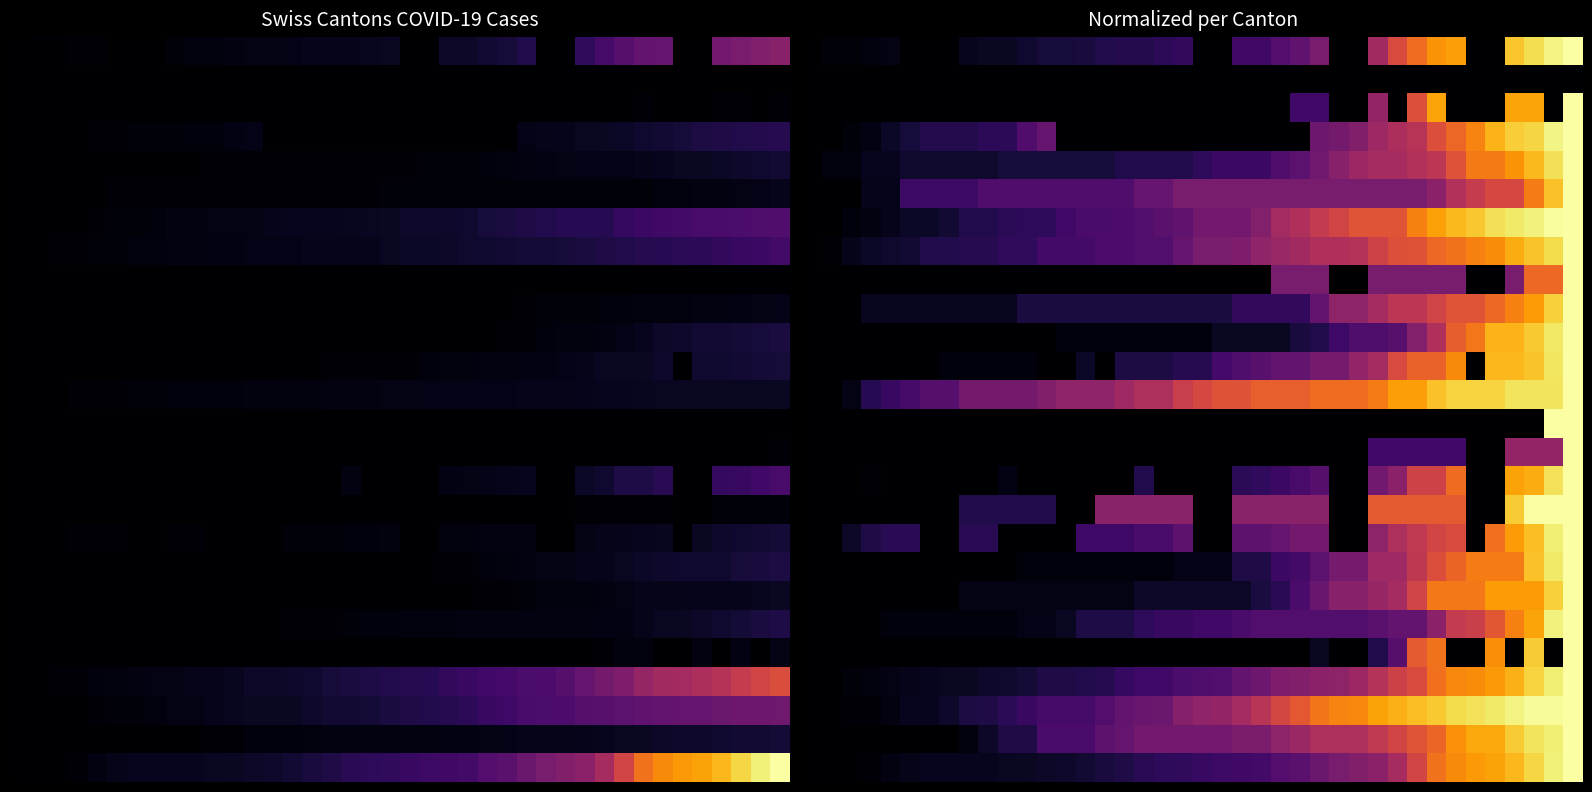

What is the difference between the highest and lowest values at 31?

0.8